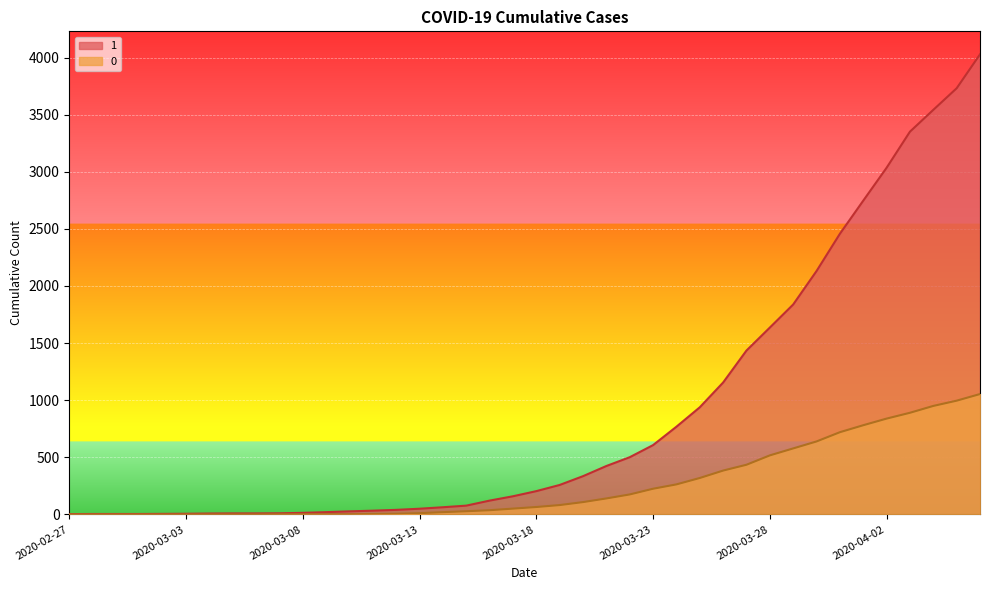

What is the label of the 30th point from the left?

2020-03-27